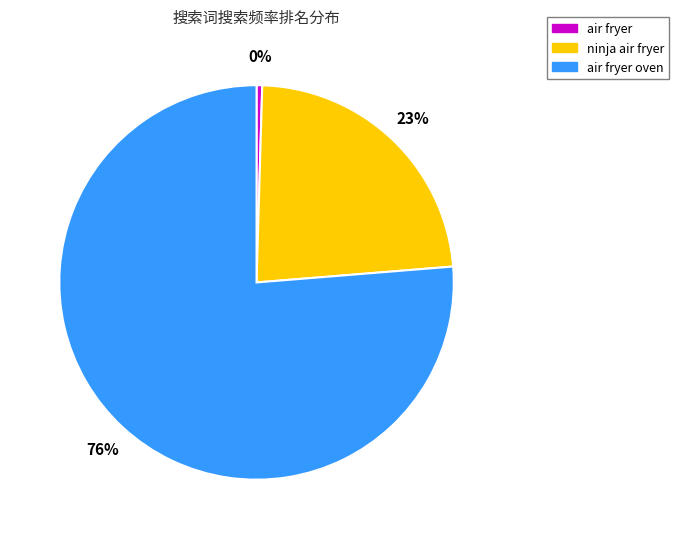

Combined, do air fryer and air fryer oven account for over 50%?

Yes